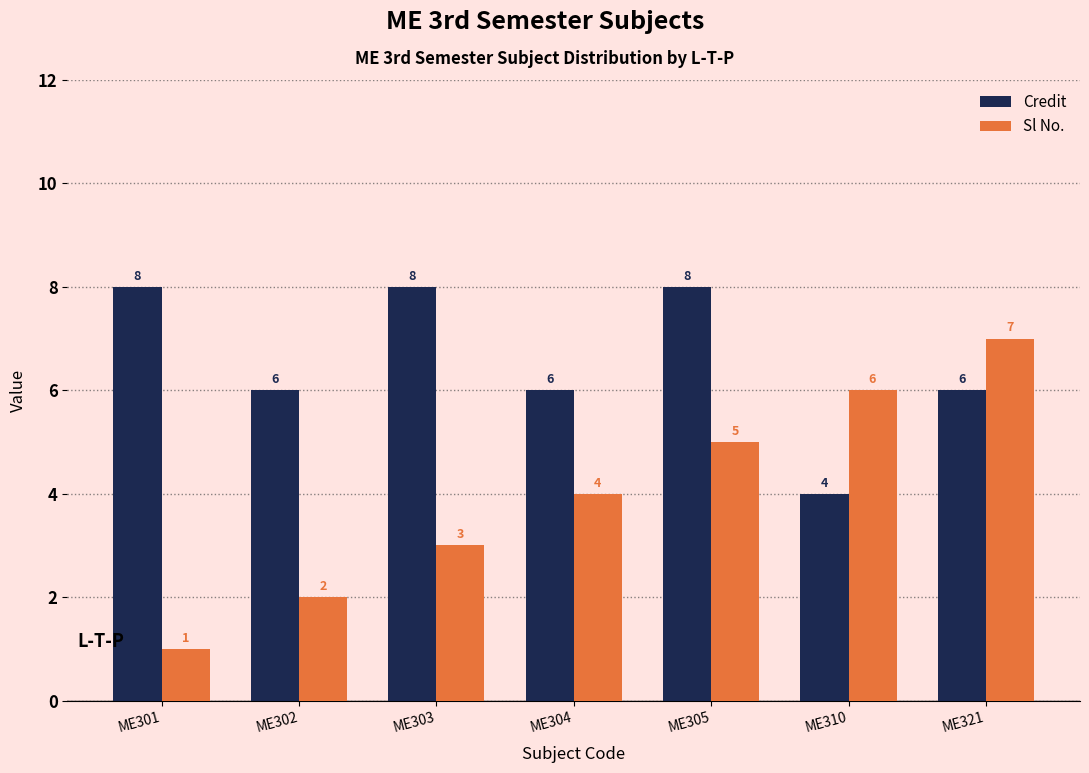

What is the highest value of the Sl No. series?

7